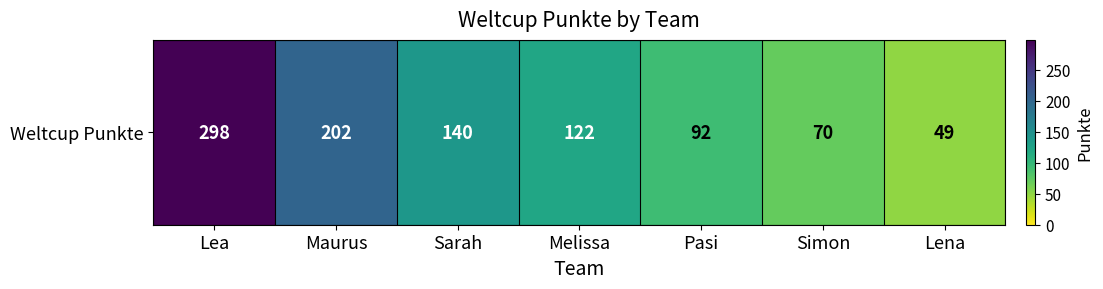

Reading left to right, extract all data points from this chart.

298	202	140	122	92	70	49